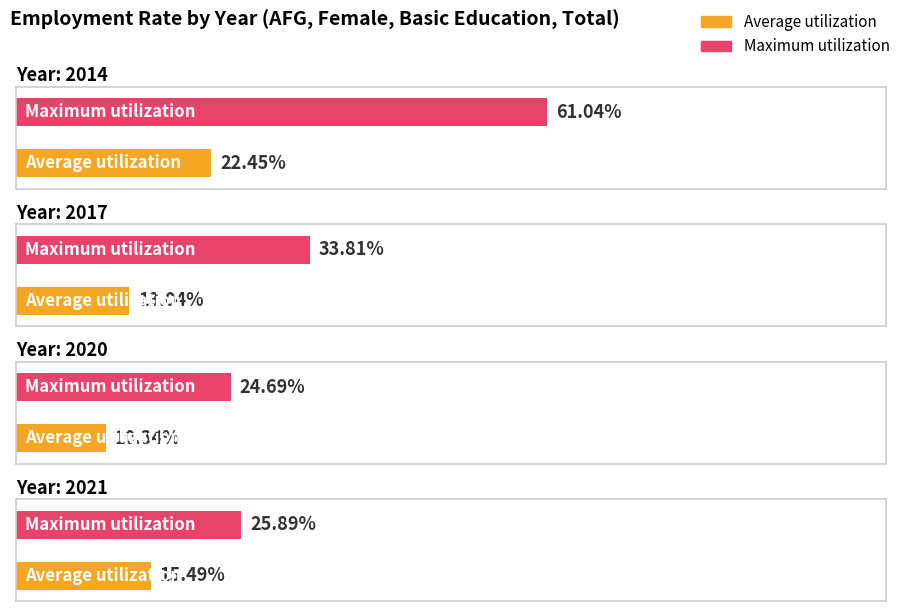

What is the difference between the maximum and minimum values in the Maximum utilization series?

36.4